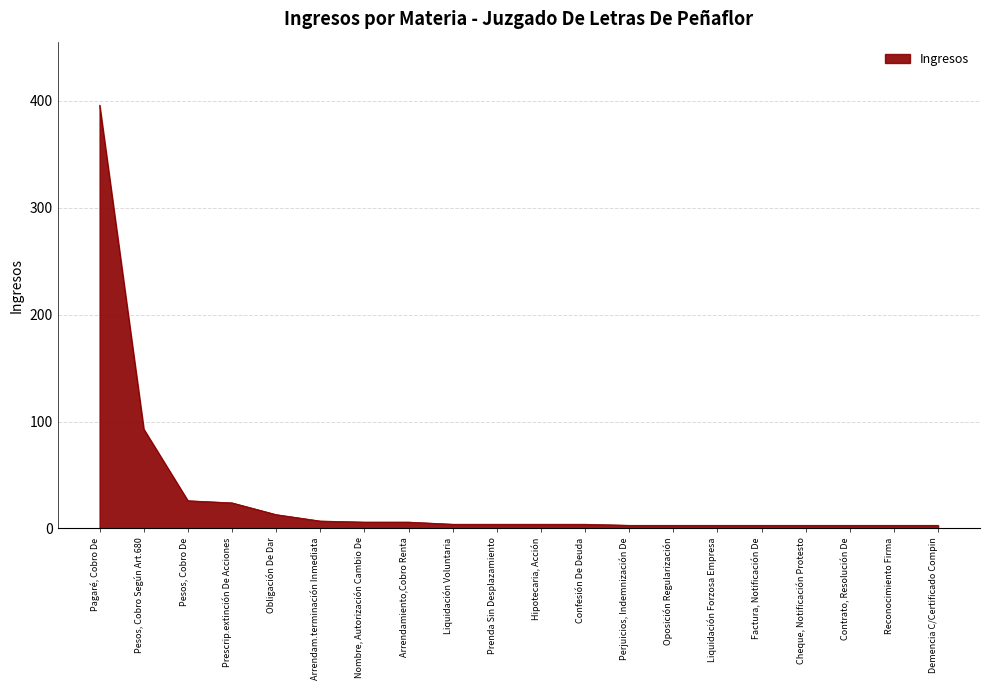

How many distinct data groups are displayed?

1